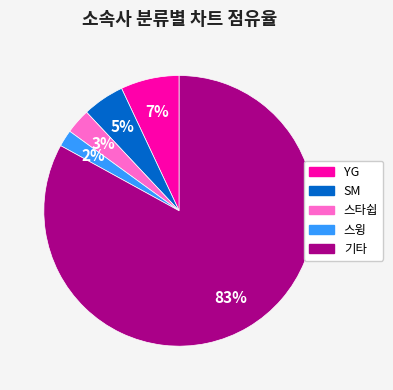

What is the smallest slice in the pie chart?

스윙